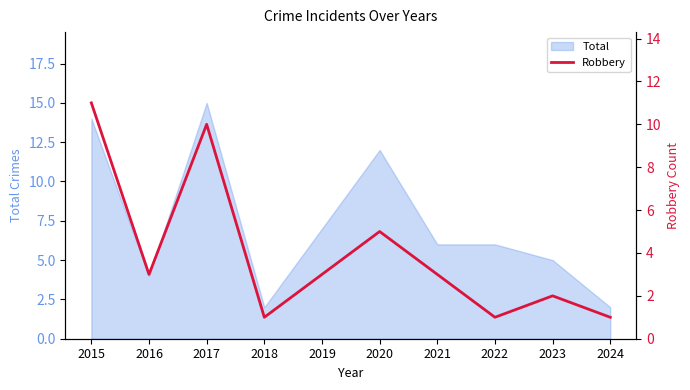

Where does the data first go above 3?

2015